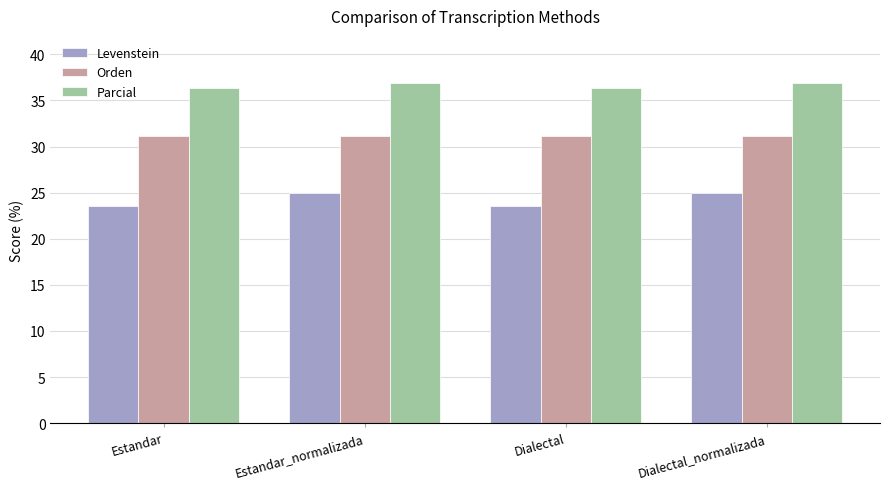

What is the difference between the highest and lowest values at Estandar?

12.8